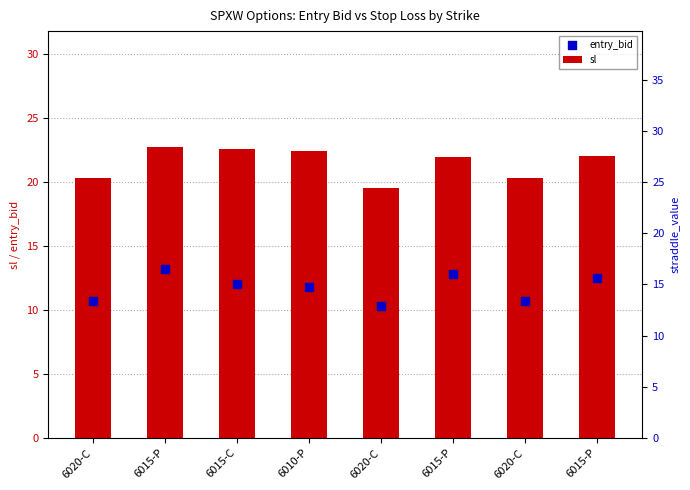

At how many categories does at least one series exceed 23?

8